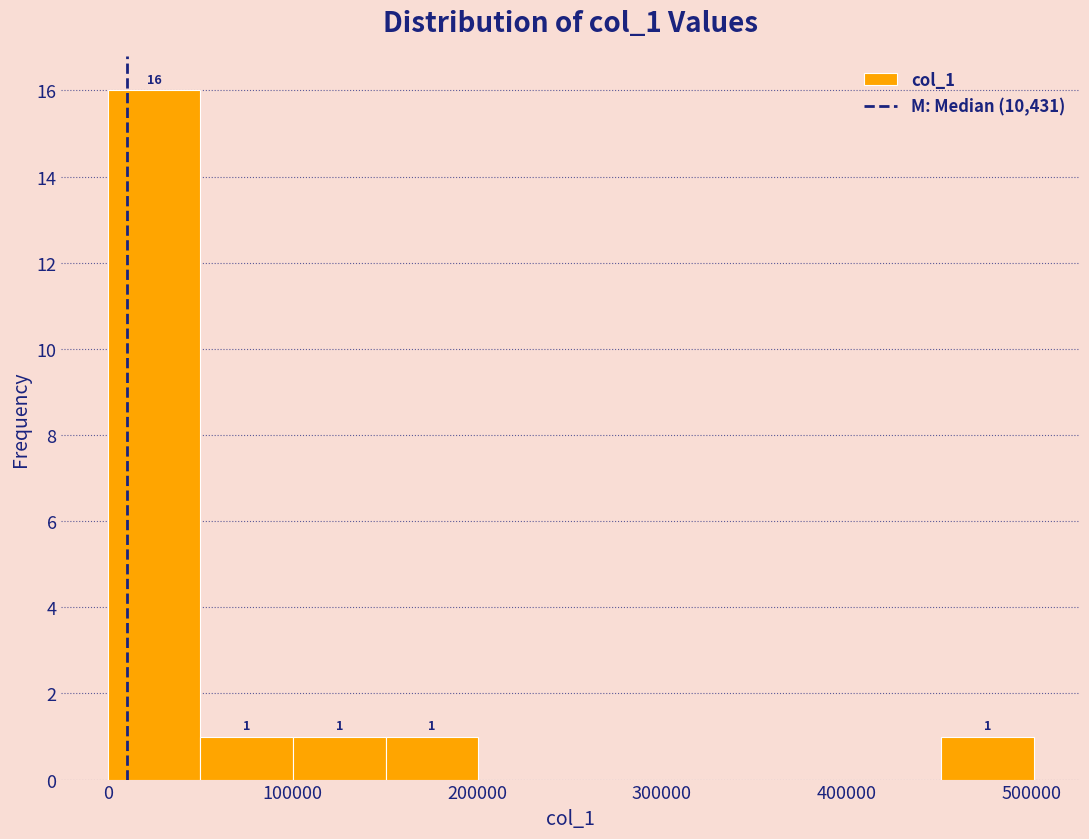

Which range on the x-axis has the tallest bar?

0 to 50000